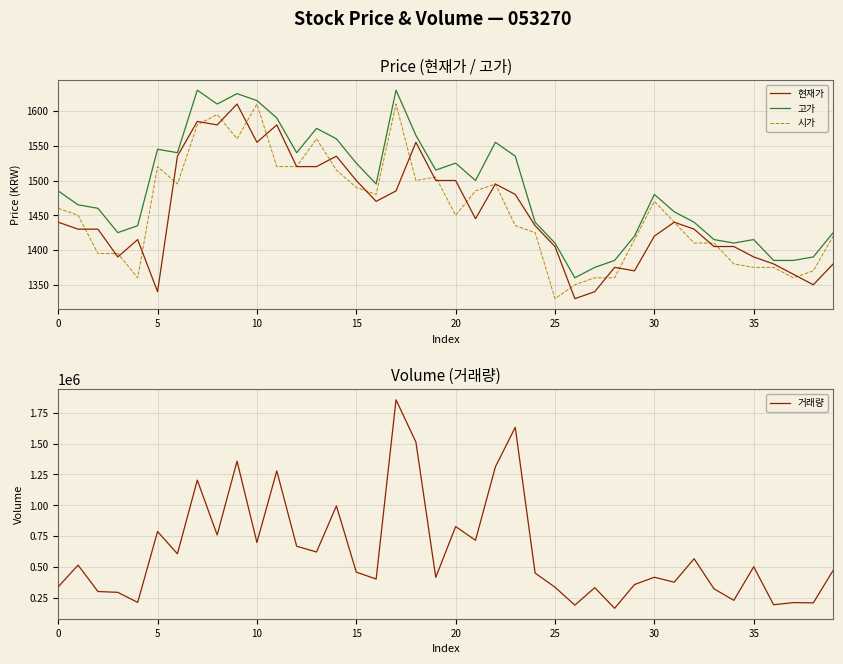

The 거래량 series shows 89011 at 38. True or false?

False